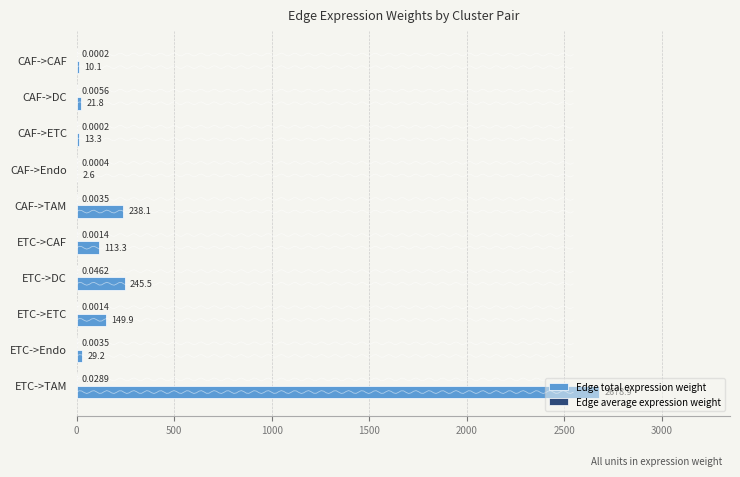

Is it true that Edge total expression weight equals 123.5 at ETC->DC?

False